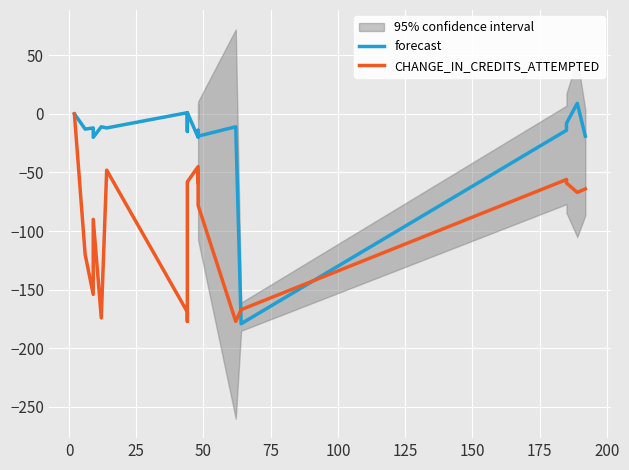

How many times do forecast and CHANGE_IN_CREDITS_ATTEMPTED cross each other?

2